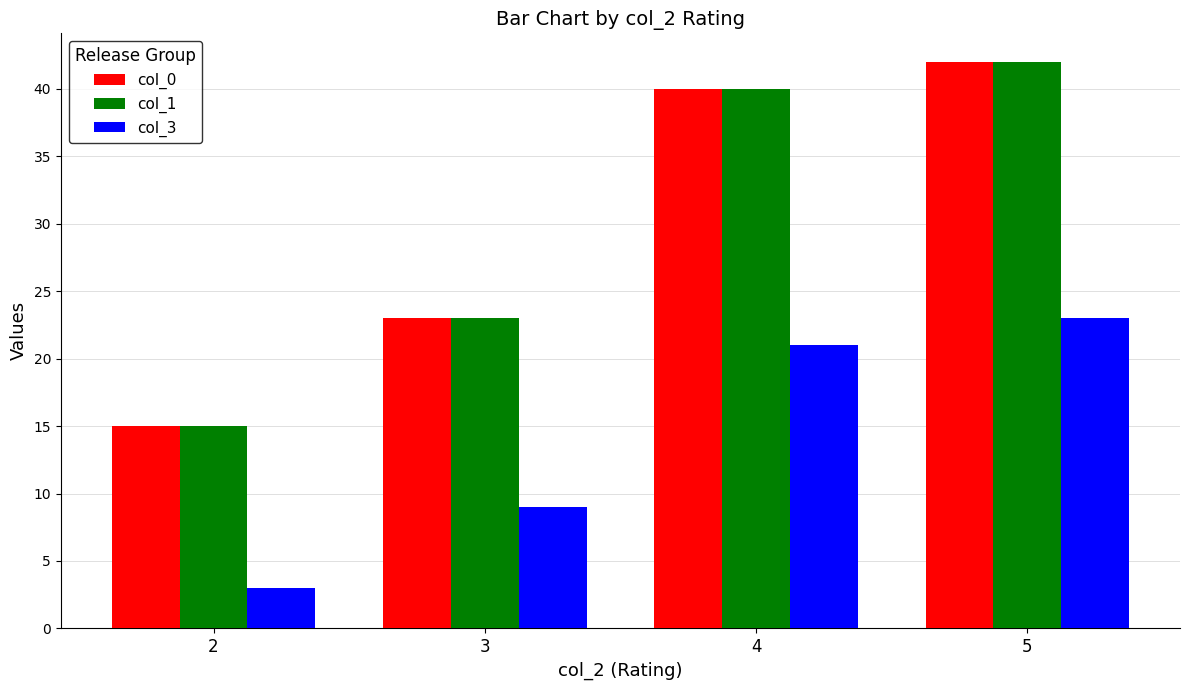

What is the value of the col_1 bar at the 1st from the left?

15